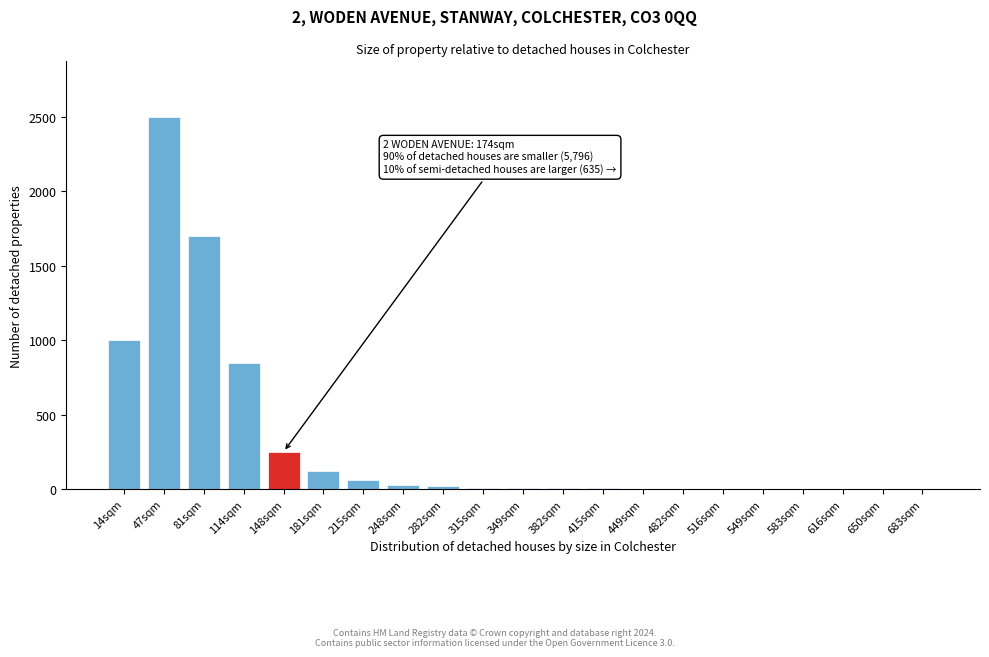

At which category does the chart reach its peak across all series?

47sqm